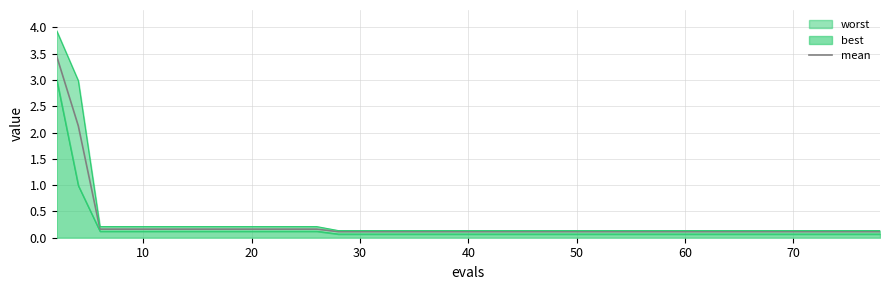

Does the chart display data point markers on the line(s)?

No